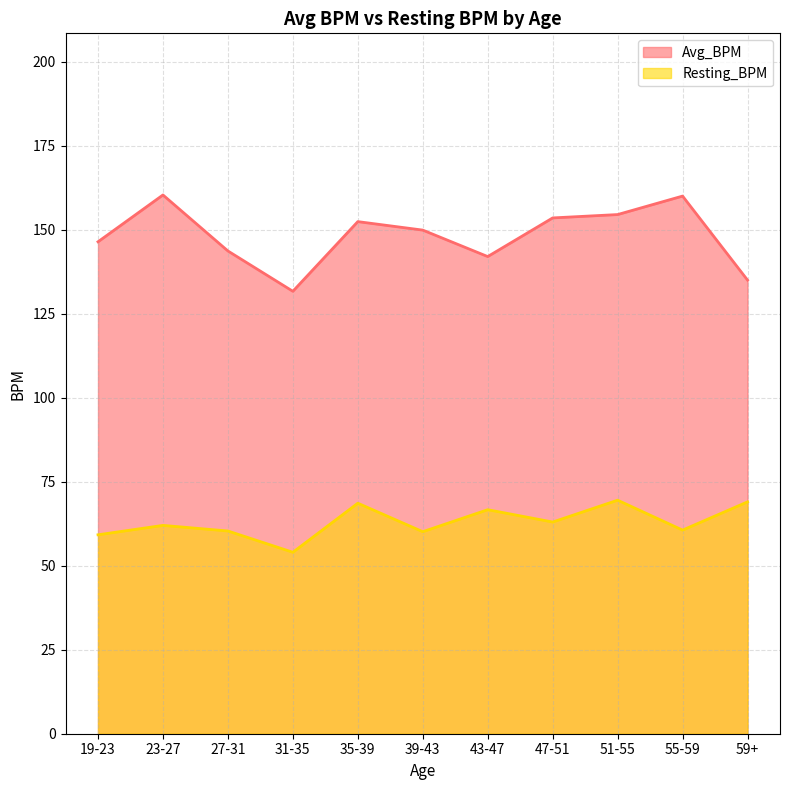

Which category has the lowest value in the Resting_BPM series?

31-35